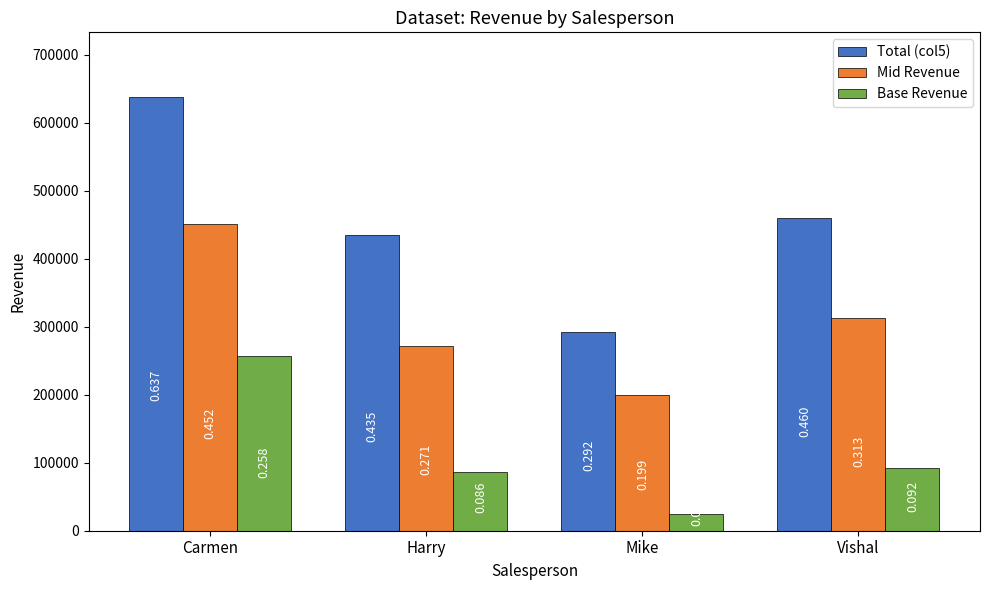

Does the chart contain any negative values?

No